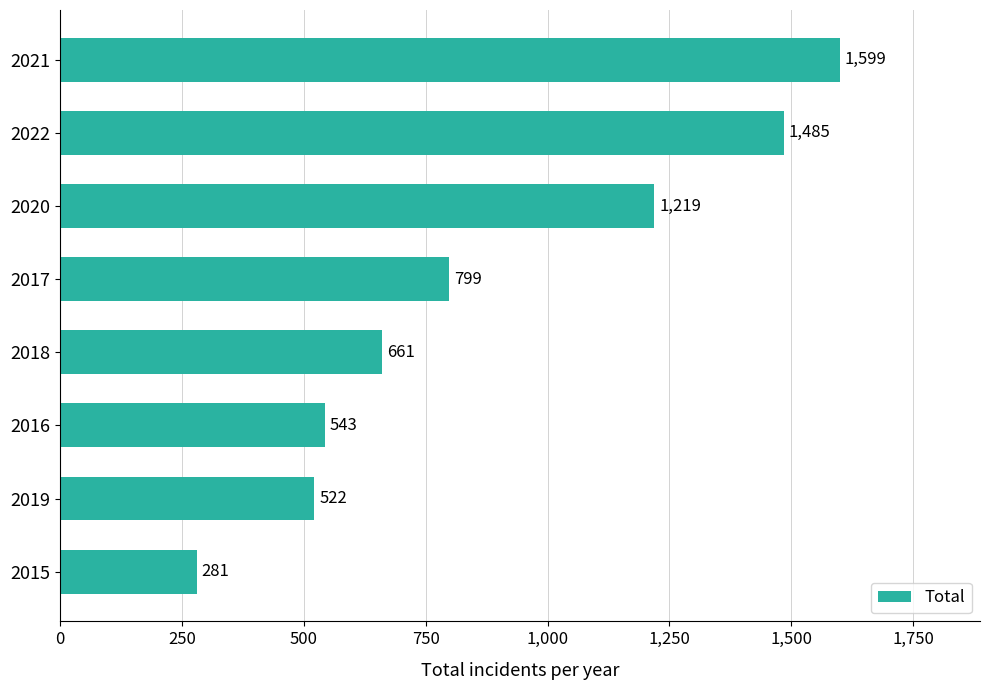

How many data points are less than 799?

4